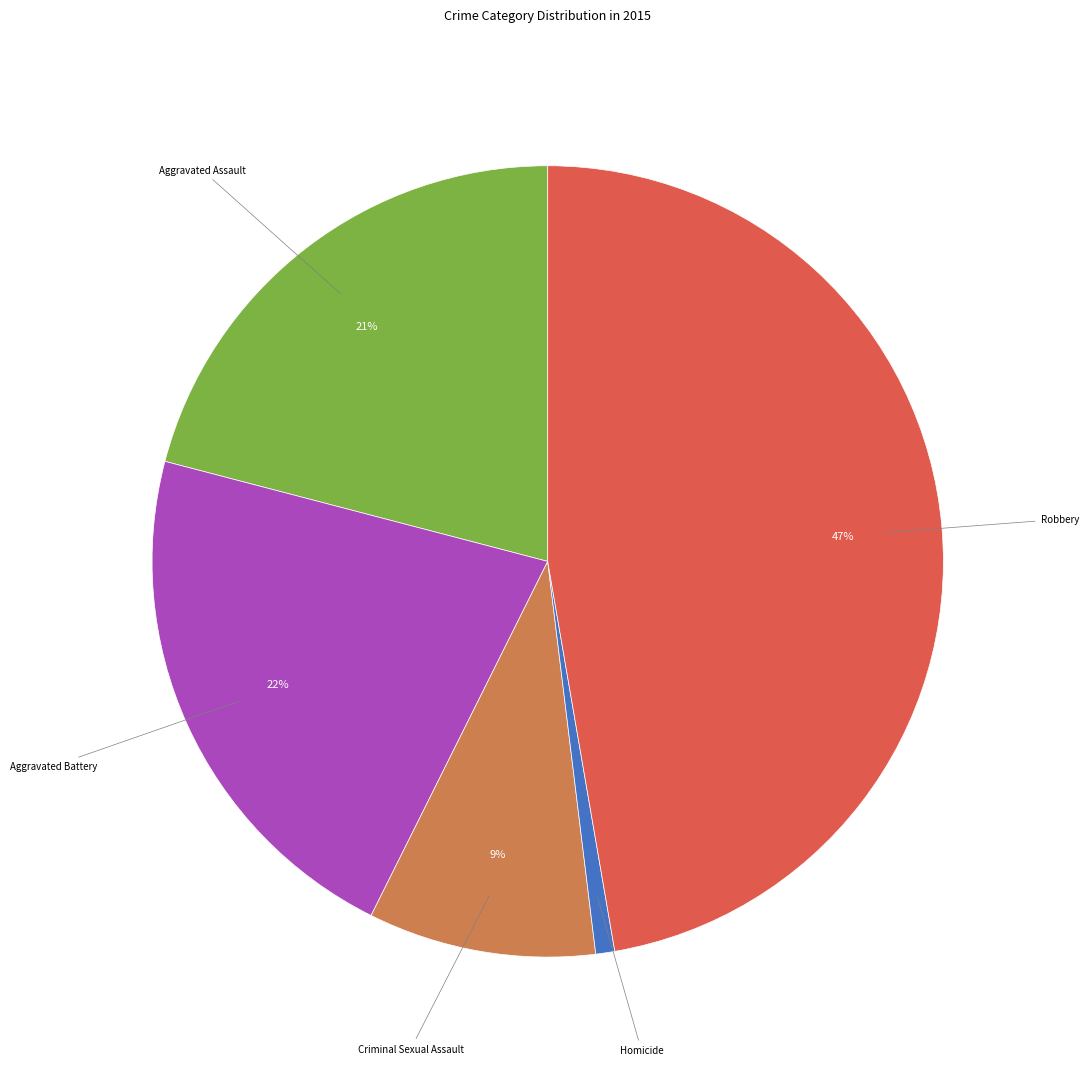

Is there a majority slice in this chart?

No